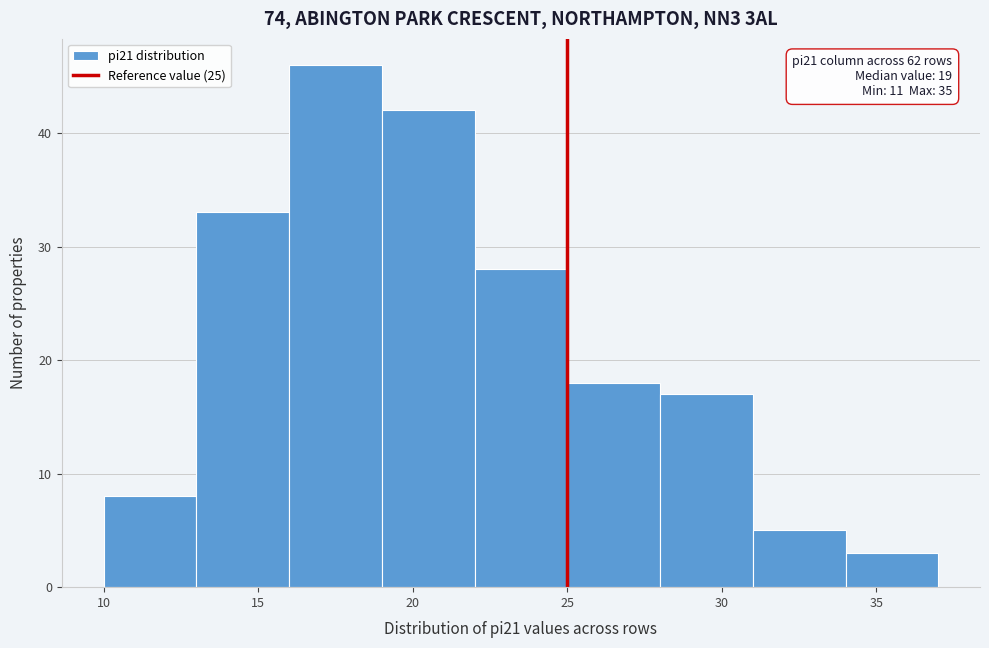

Which range on the x-axis has the tallest bar?

16 to 19